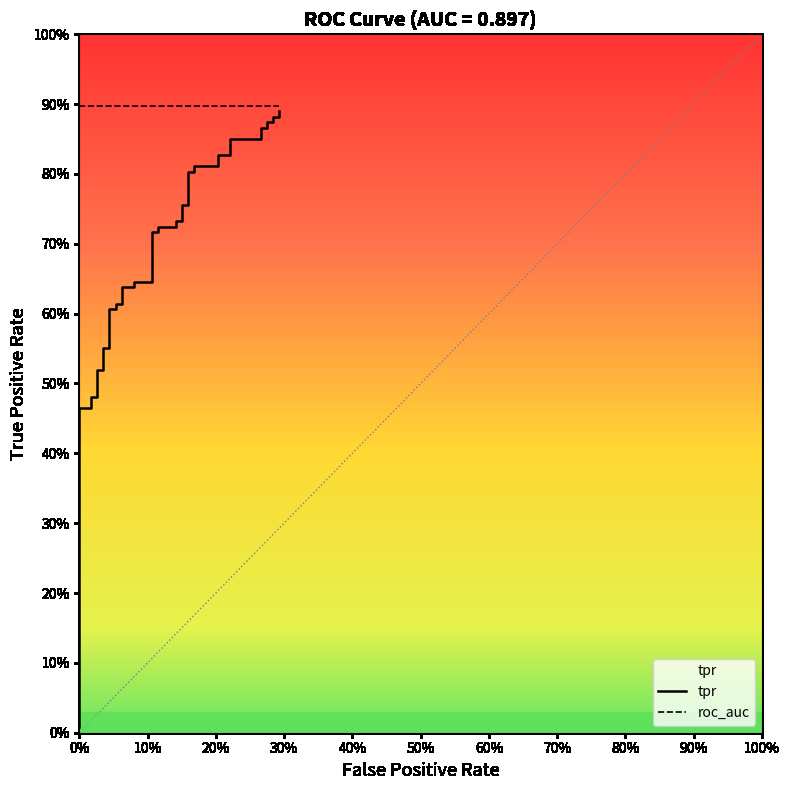

What is the maximum value shown in the chart?

0.9